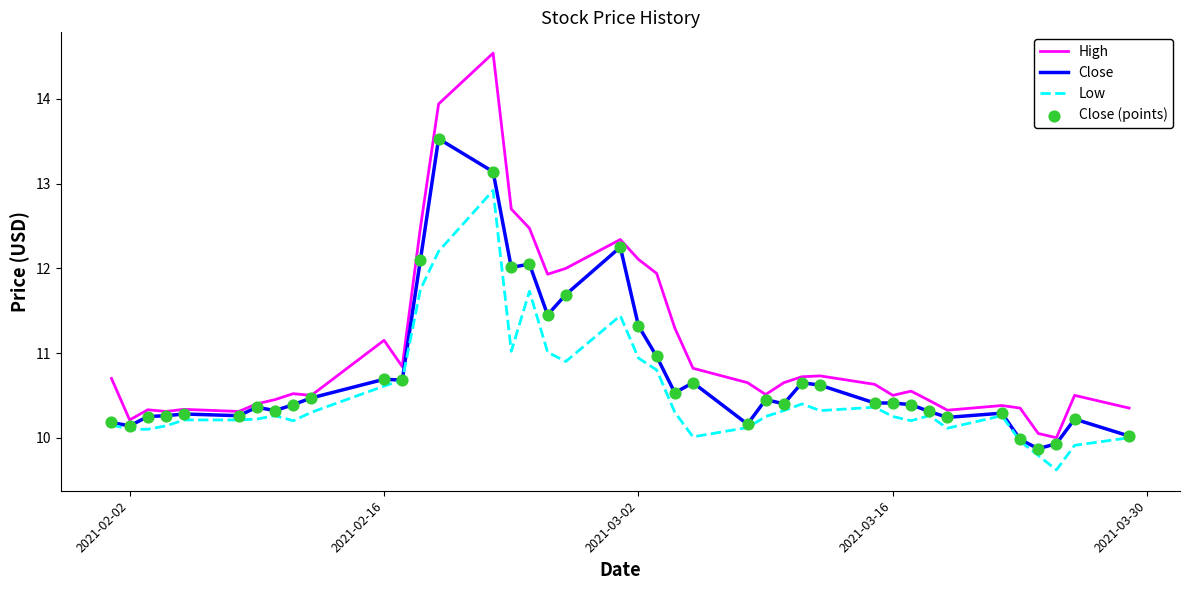

Which series has the largest total across all categories?

High